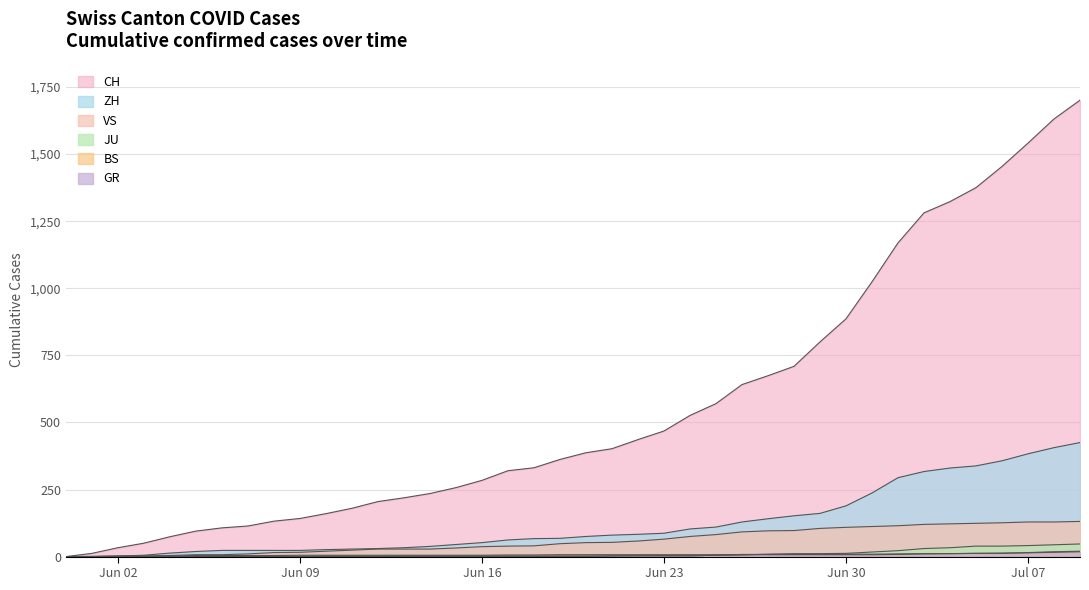

Rank the series by their maximum value, from highest to lowest.

CH, ZH, VS, JU, BS, GR